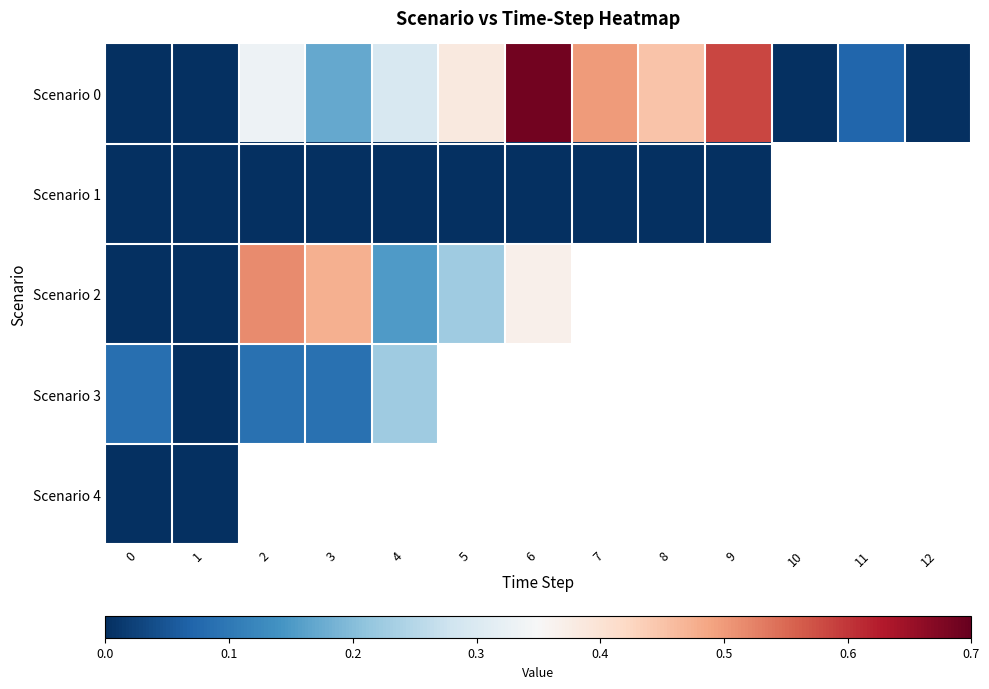

Is the value of Scenario 2 at 10 greater than the value of Scenario 3 at 3?

No